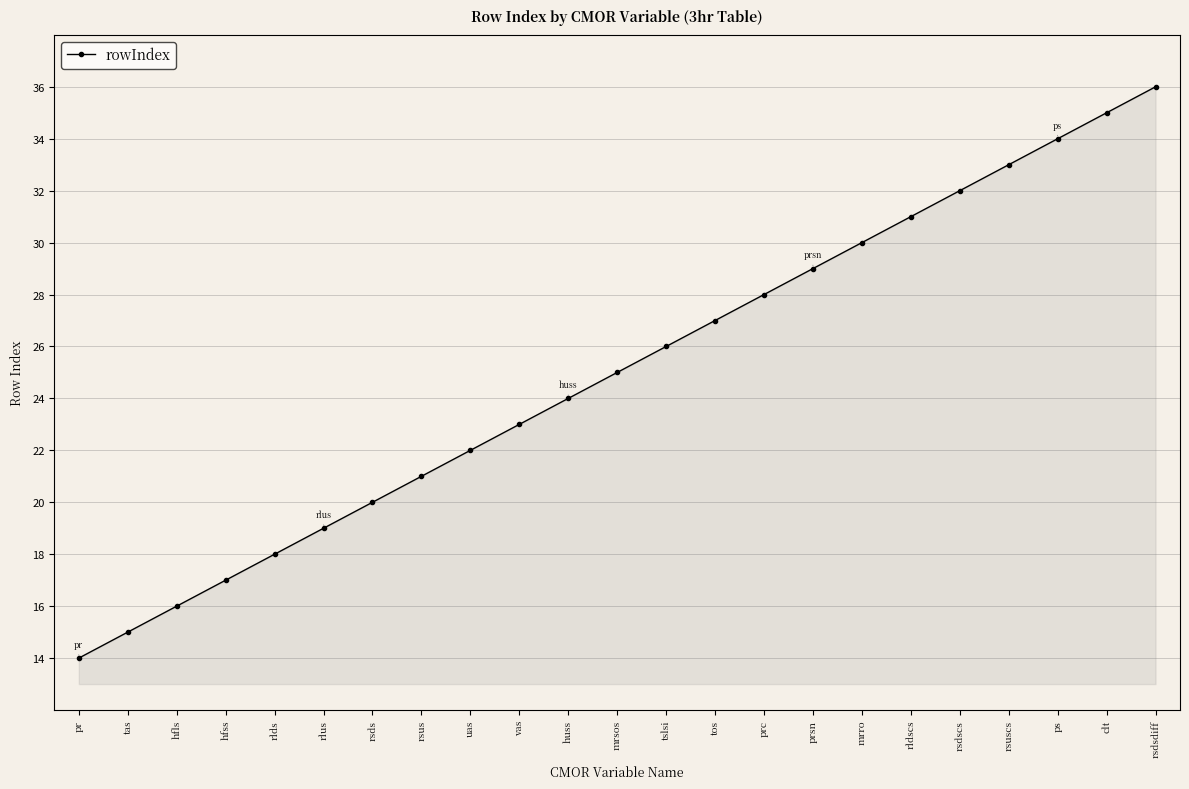

Reading left to right, extract all data points from this chart.

pr=14	tas=15	hfls=16	hfss=17	rlds=18	rlus=19	rsds=20	rsus=21	uas=22	vas=23	huss=24	mrsos=25	tslsi=26	tos=27	prc=28	prsn=29	mrro=30	rldscs=31	rsdscs=32	rsuscs=33	ps=34	clt=35	rsdsdiff=36